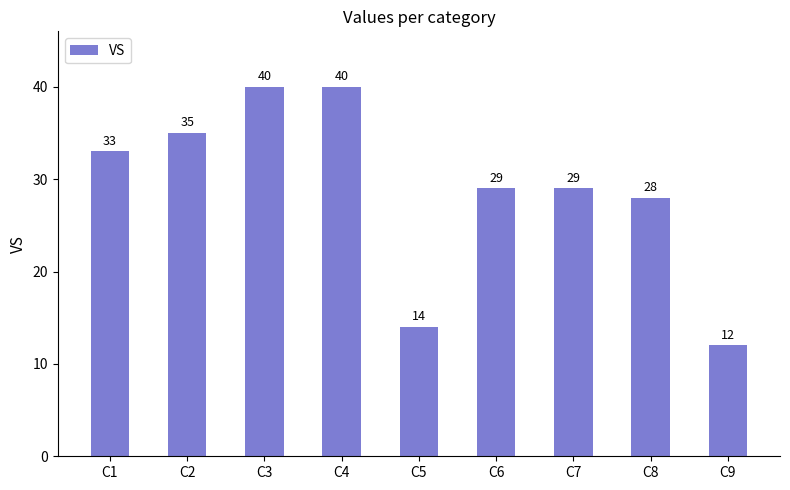

Are the bars horizontal?

No